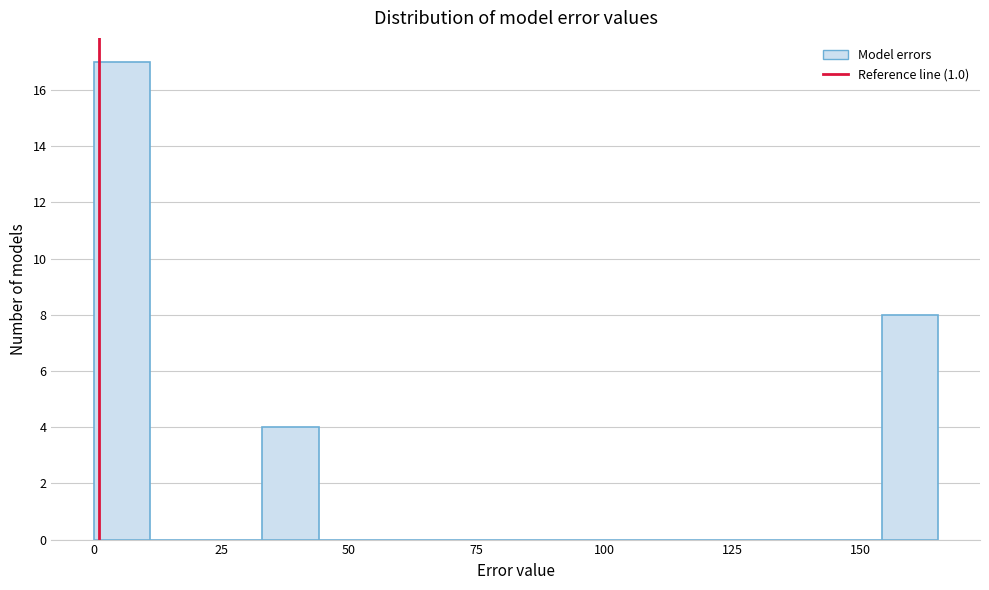

Read against the x-axis, roughly where is the centre of the tallest bar?

5